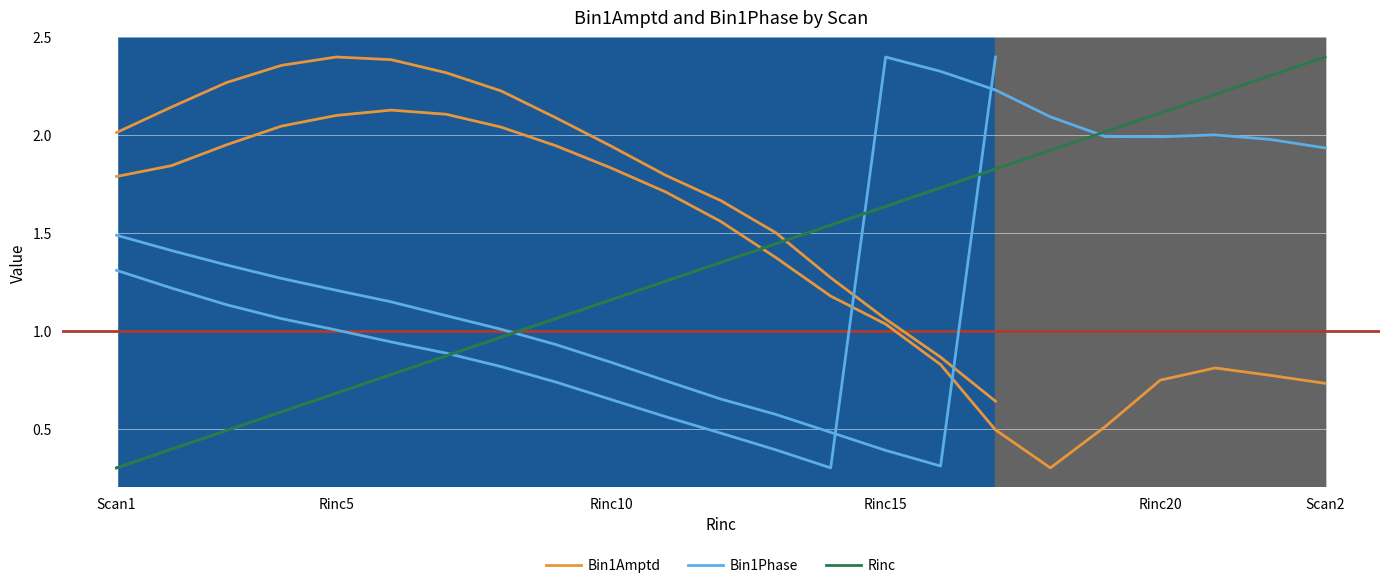

Where does the Bin1Phase series first go above 1?

Scan1